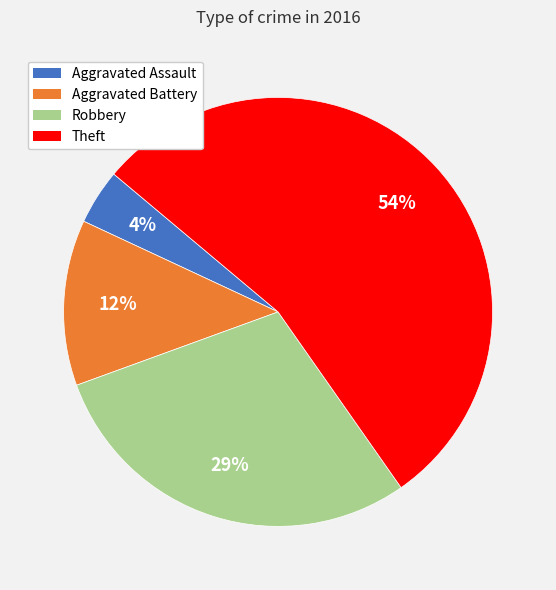

What percentage is the Robbery slice, to the nearest percent?

29%